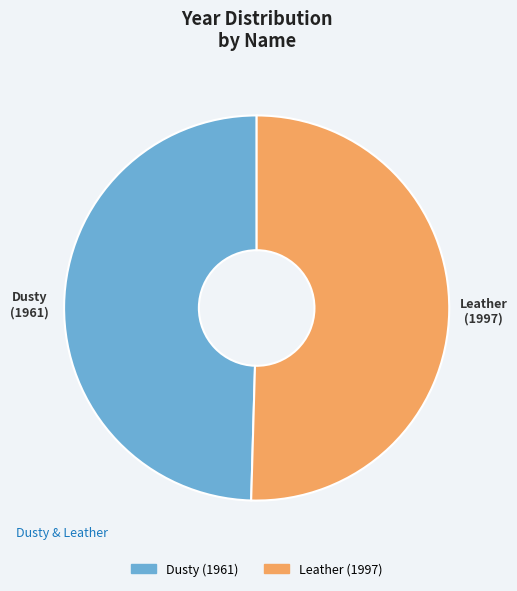

Is it true that Dusty is 50% of the pie?

True